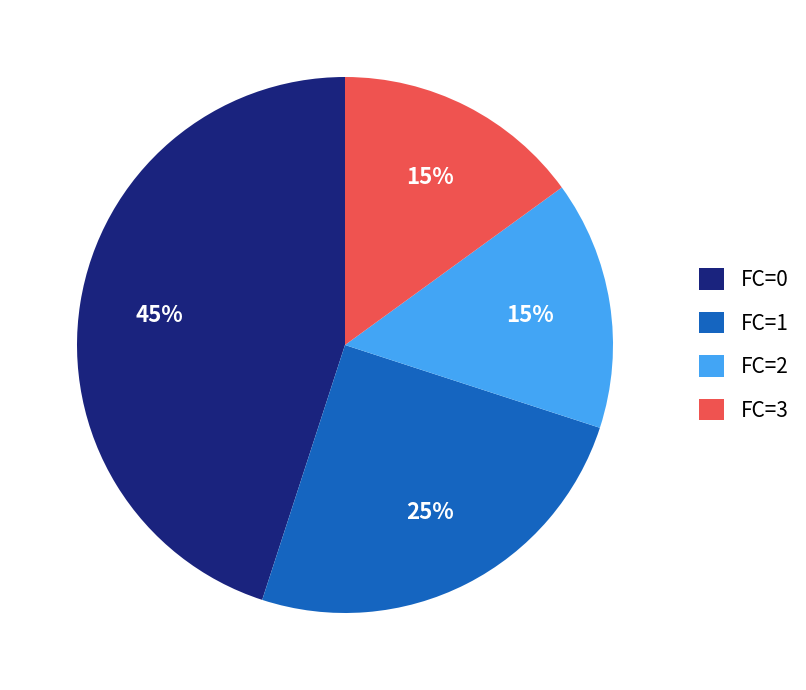

Is there a majority slice in this chart?

No